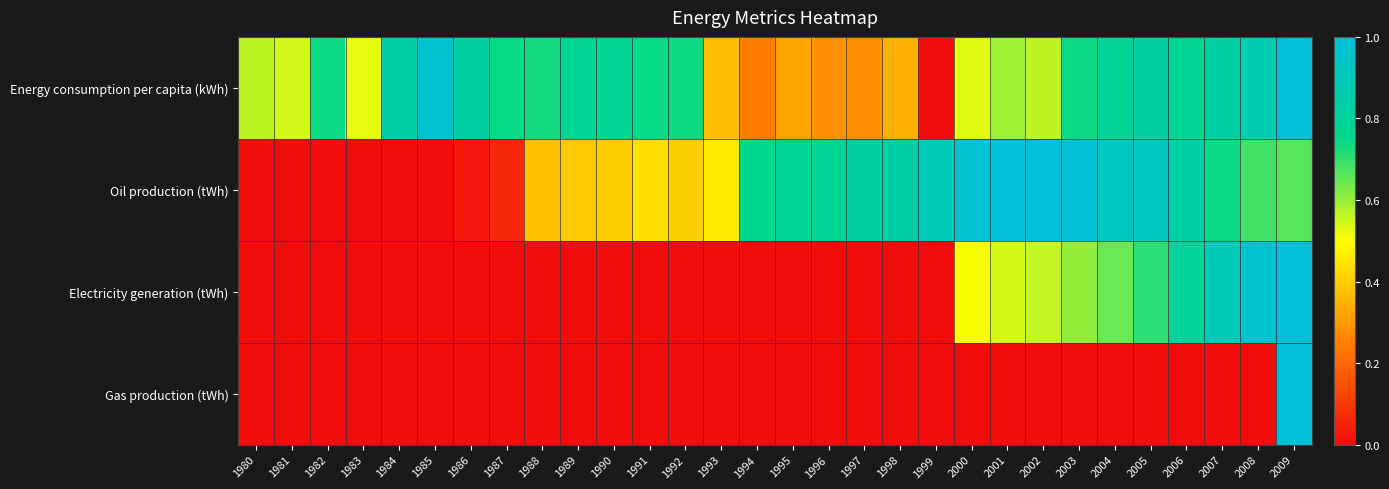

Reading left to right, transcribe all the data shown in this chart.

Energy consumption per capita (kWh): 1980=0.6	1981=0.5	1982=0.7	1983=0.5	1984=0.8	1985=1.0	1986=0.8	1987=0.7	1988=0.7	1989=0.8	1990=0.8	1991=0.7	1992=0.7	1993=0.4	1994=0.2	1995=0.3	1996=0.3	1997=0.3	1998=0.3	1999=0.0	2000=0.5	2001=0.6	2002=0.6	2003=0.7	2004=0.8	2005=0.8	2006=0.8	2007=0.8	2008=0.9	2009=1.0
Oil production (tWh): 1980=0.0	1981=0.0	1982=0.0	1983=0.0	1984=0.0	1985=0.0	1986=0.0	1987=0.1	1988=0.4	1989=0.4	1990=0.4	1991=0.4	1992=0.4	1993=0.5	1994=0.8	1995=0.8	1996=0.8	1997=0.8	1998=0.8	1999=0.9	2000=1.0	2001=1.0	2002=1.0	2003=1.0	2004=0.9	2005=0.9	2006=0.8	2007=0.7	2008=0.7	2009=0.7
Electricity generation (tWh): 1980=0.0	1981=0.0	1982=0.0	1983=0.0	1984=0.0	1985=0.0	1986=0.0	1987=0.0	1988=0.0	1989=0.0	1990=0.0	1991=0.0	1992=0.0	1993=0.0	1994=0.0	1995=0.0	1996=0.0	1997=0.0	1998=0.0	1999=0.0	2000=0.5	2001=0.5	2002=0.6	2003=0.6	2004=0.6	2005=0.7	2006=0.8	2007=0.9	2008=1.0	2009=1.0
Gas production (tWh): 1980=0.0	1981=0.0	1982=0.0	1983=0.0	1984=0.0	1985=0.0	1986=0.0	1987=0.0	1988=0.0	1989=0.0	1990=0.0	1991=0.0	1992=0.0	1993=0.0	1994=0.0	1995=0.0	1996=0.0	1997=0.0	1998=0.0	1999=0.0	2000=0.0	2001=0.0	2002=0.0	2003=0.0	2004=0.0	2005=0.0	2006=0.0	2007=0.0	2008=0.0	2009=1.0